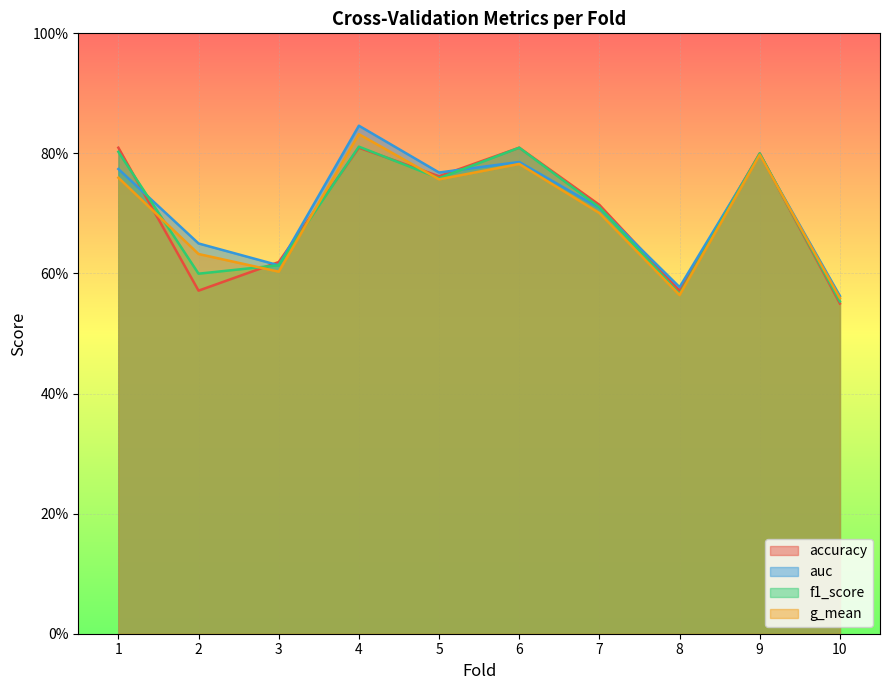

What is the value of the f1_score point at the 10th from the left?

0.6